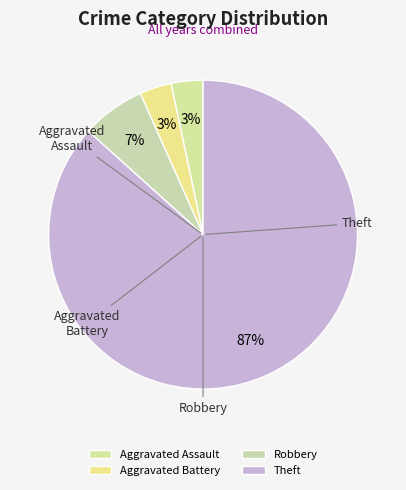

Which category has the biggest portion of the pie?

Theft